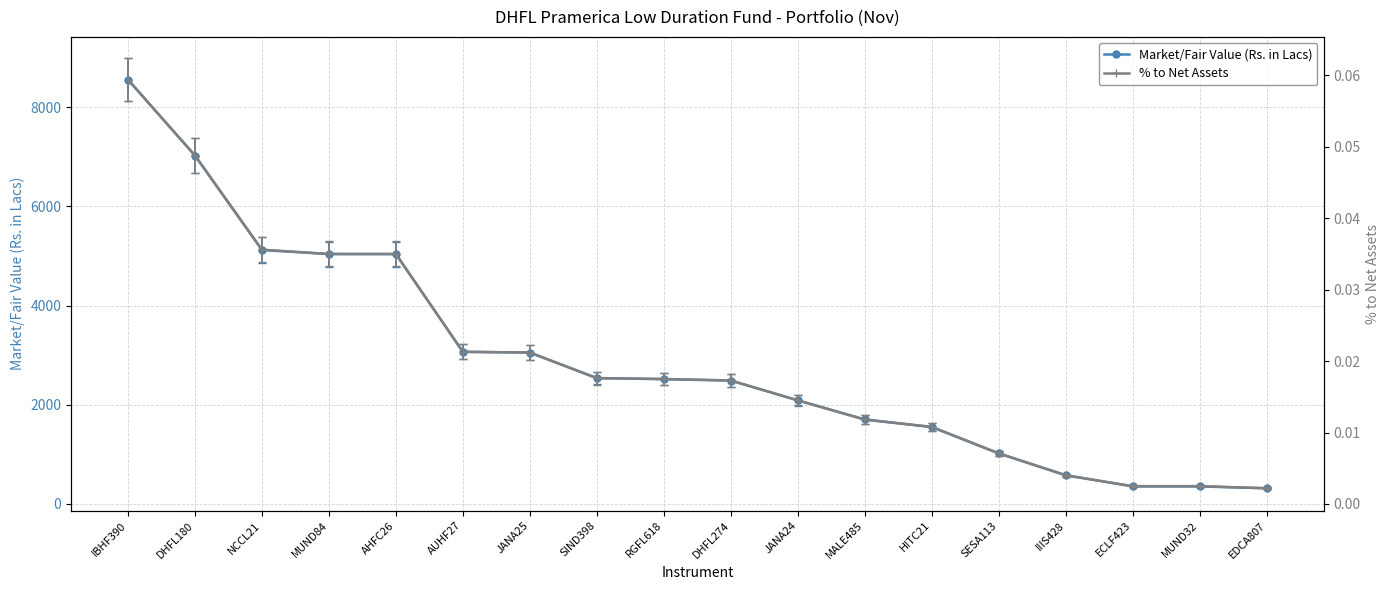

What is the difference between the second highest and minimum values in the Market/Fair Value (Rs. in Lacs) series?

6706.9